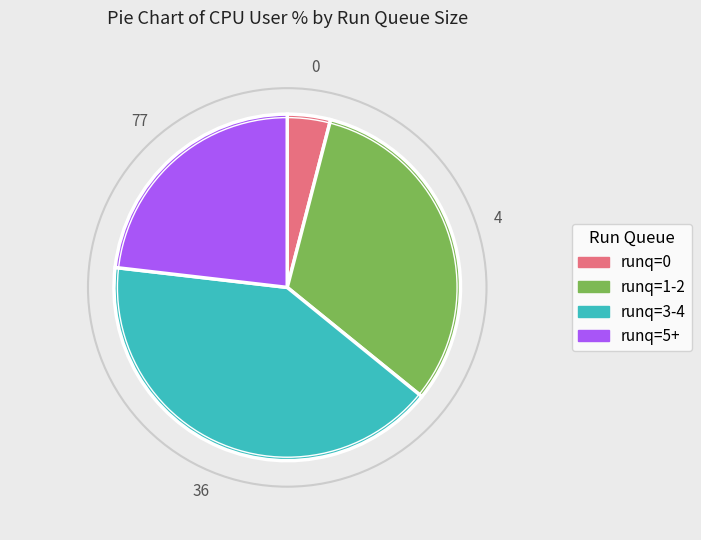

Rank the categories by value from lowest to highest.

runq=0, runq=5+, runq=1-2, runq=3-4